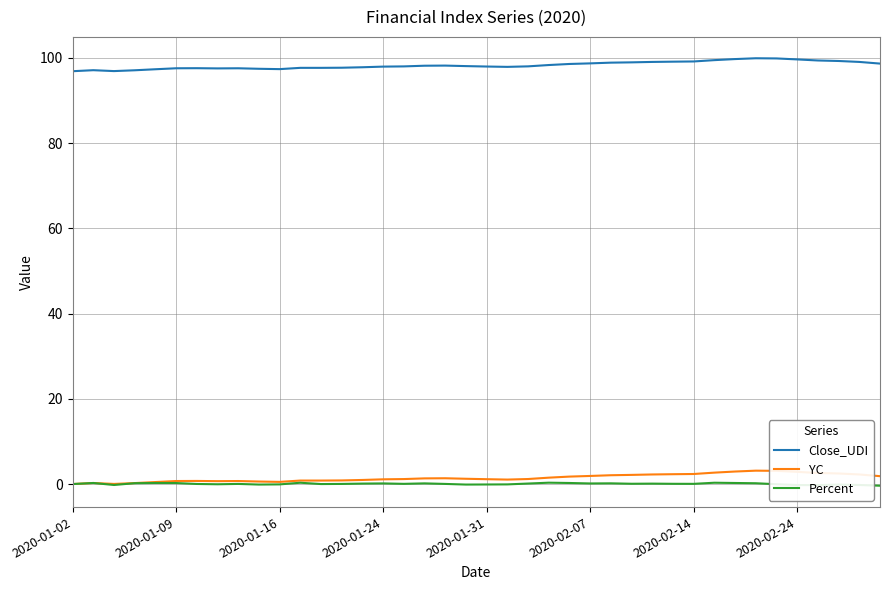

What is the maximum value for YC?

3.1